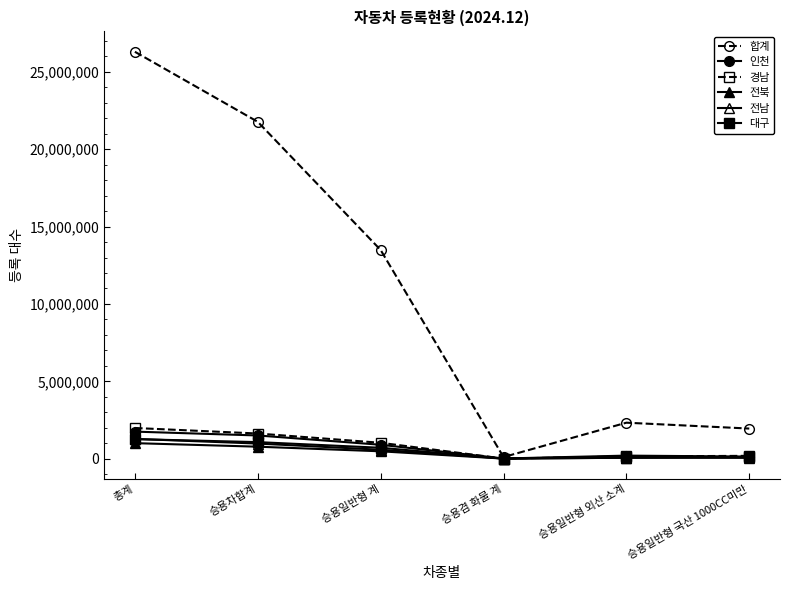

How many data points does each series have?

6